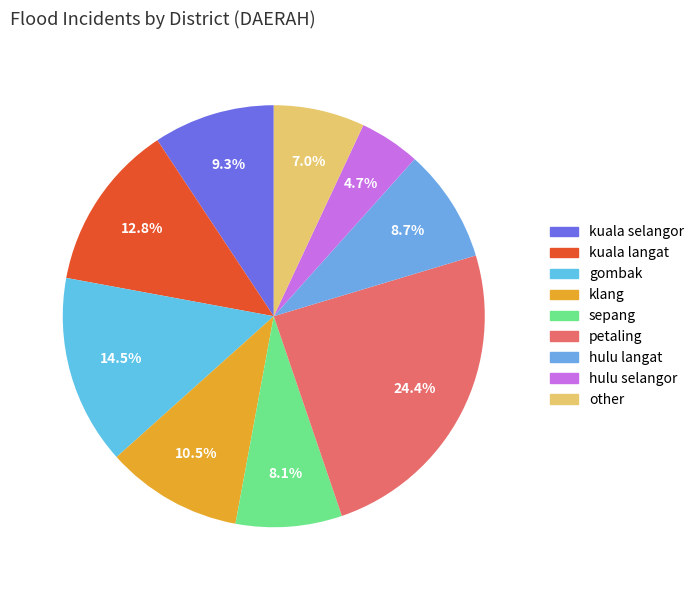

Count the number of slices in the pie.

9